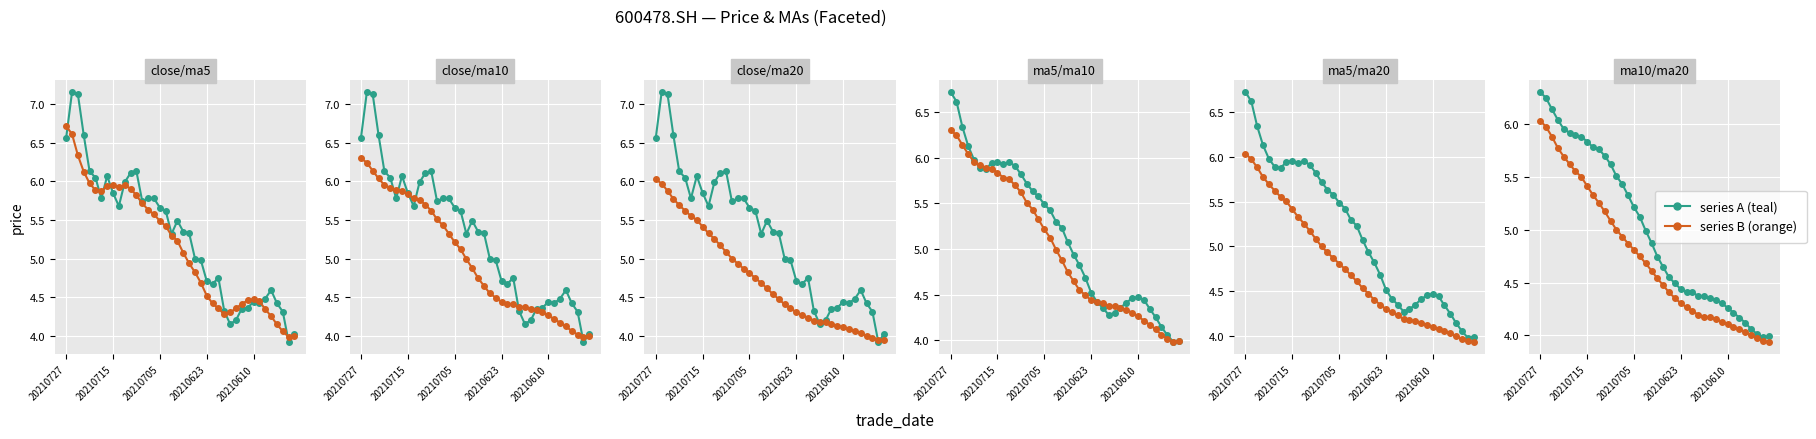

Which series has the largest range (max minus min)?

close